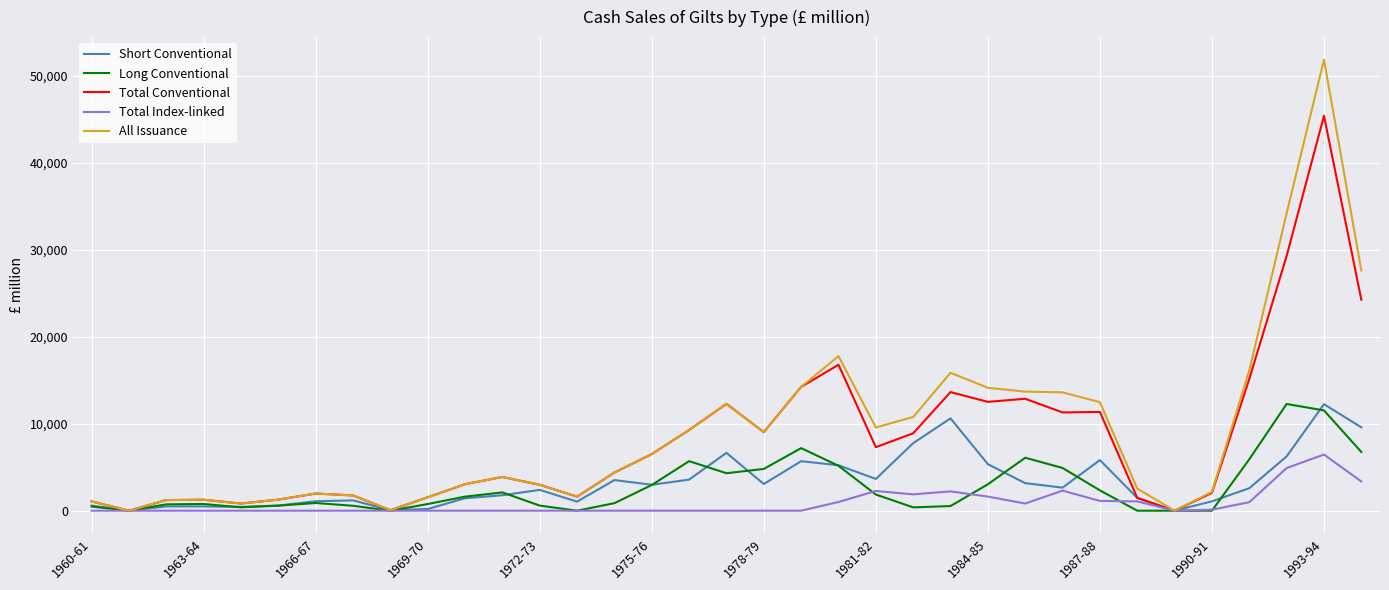

The value of Total Conventional at 1984-85 is 12514. True or false?

True